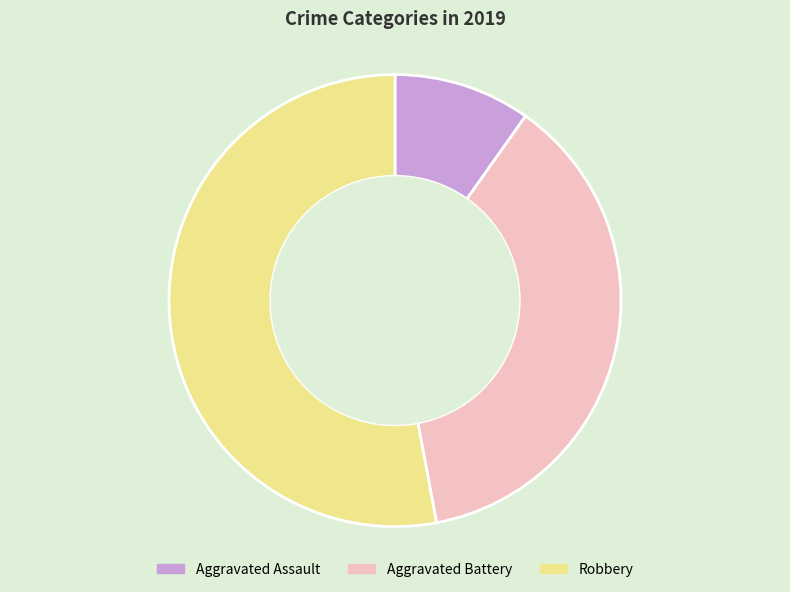

Rank the categories by value from highest to lowest.

Robbery, Aggravated Battery, Aggravated Assault